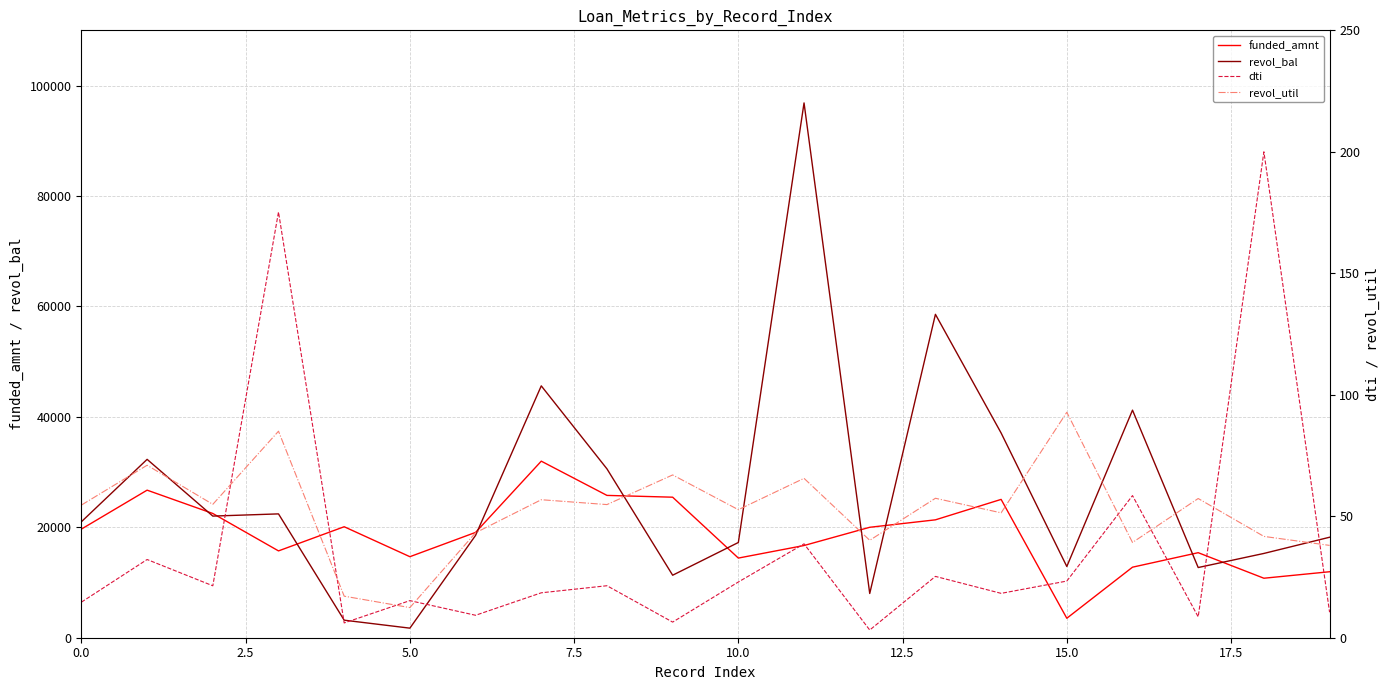

Between 17 and 18, which is larger?

17